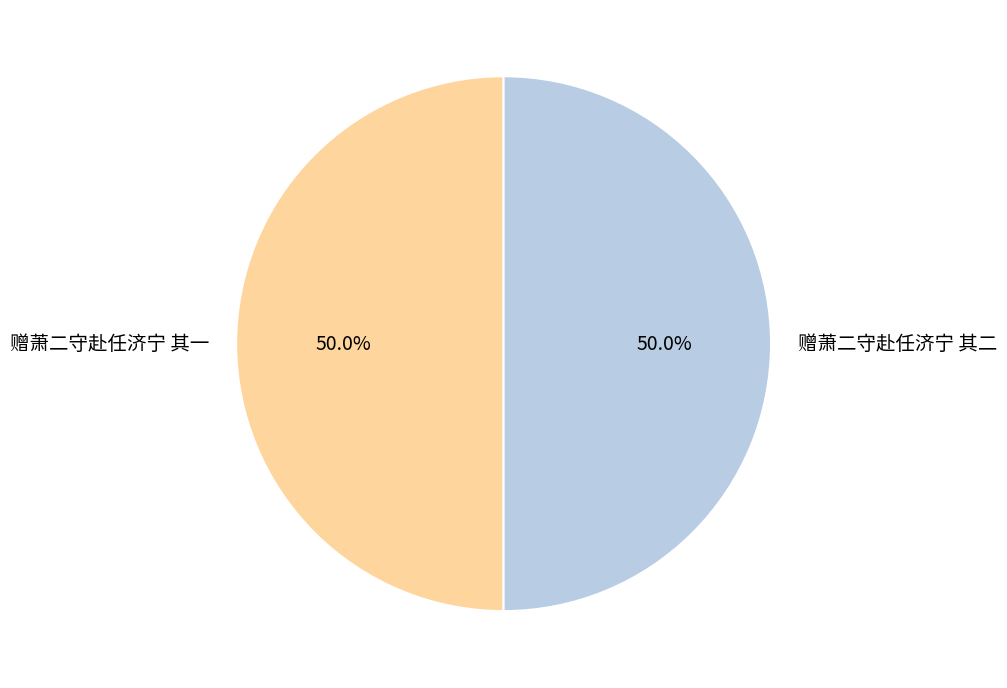

What is the ratio of the value at 赠萧二守赴任济宁 其一 to the value at 赠萧二守赴任济宁 其二?

1.0